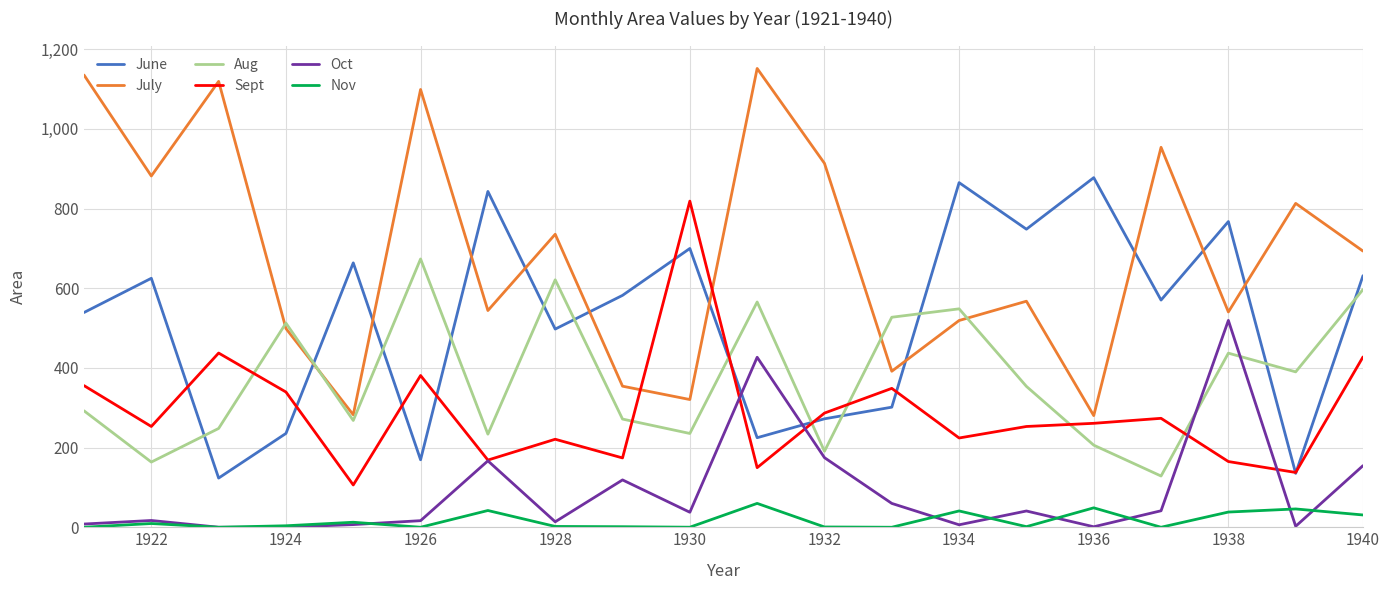

True or false: Nov and Aug intersect in this chart.

False